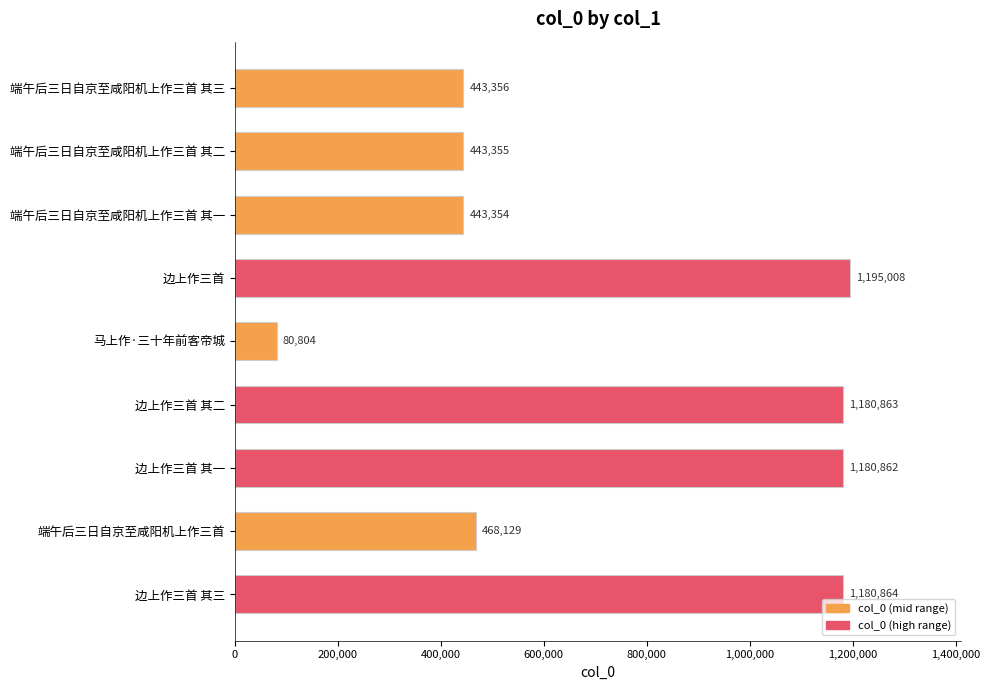

What is the change in value from 端午后三日自京至咸阳机上作三首 其二 to 边上作三首 其二?

+737508